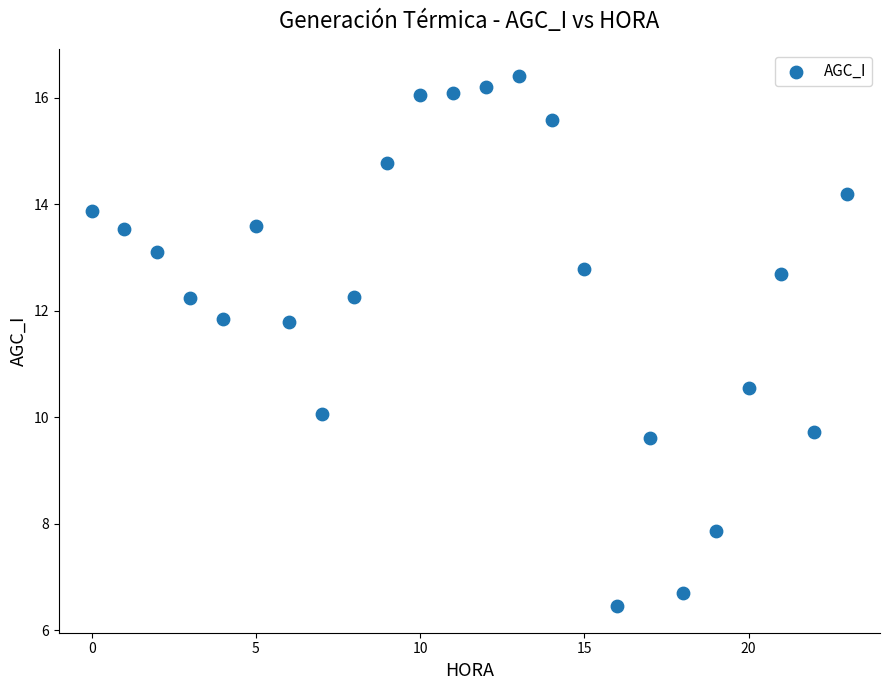

What is the range of Y values (max minus min)?

10.0